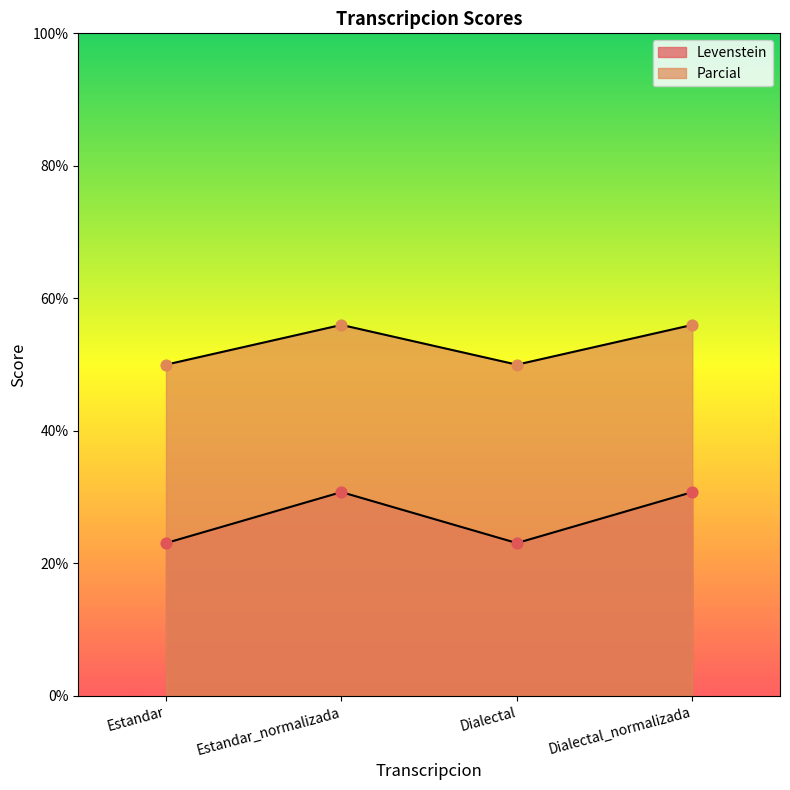

Is the value of Parcial at Dialectal_normalizada greater than the value of Levenstein at Estandar_normalizada?

Yes